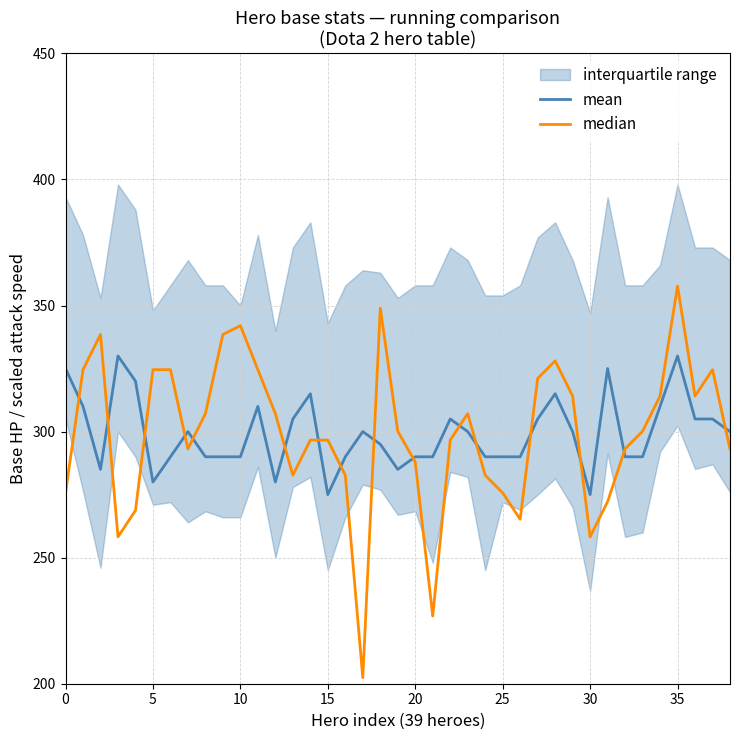

Reading left to right, list all the values displayed in this chart.

mean: 325.0	310.0	285.0	330.0	320.0	280.0	290.0	300.0	290.0	290.0	290.0	310.0	280.0	305.0	315.0	275.0	290.0	300.0	295.0	285.0	290.0	290.0	305.0	300.0	290.0	290.0	290.0	305.0	315.0	300.0	275.0	325.0	290.0	290.0	310.0	330.0	305.0	305.0	300.0
median: 275.7	324.6	338.5	258.2	268.7	324.6	324.6	293.1	307.1	338.5	342.0	324.6	307.1	282.7	296.6	296.6	282.7	202.4	349.0	300.1	287.9	226.8	296.6	307.1	282.7	275.7	265.2	321.1	328.0	314.1	258.2	272.2	293.1	300.1	314.1	357.7	314.1	324.6	293.1